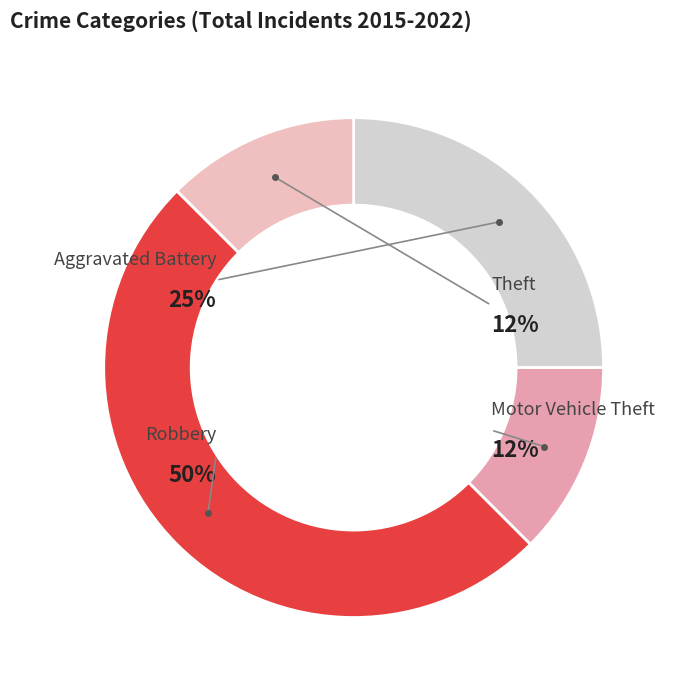

To the nearest percent, what is the combined percentage of Theft and Motor Vehicle Theft?

25%